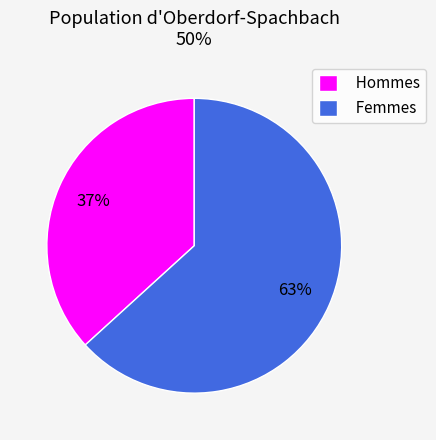

Rank the categories by value from lowest to highest.

Hommes, Femmes